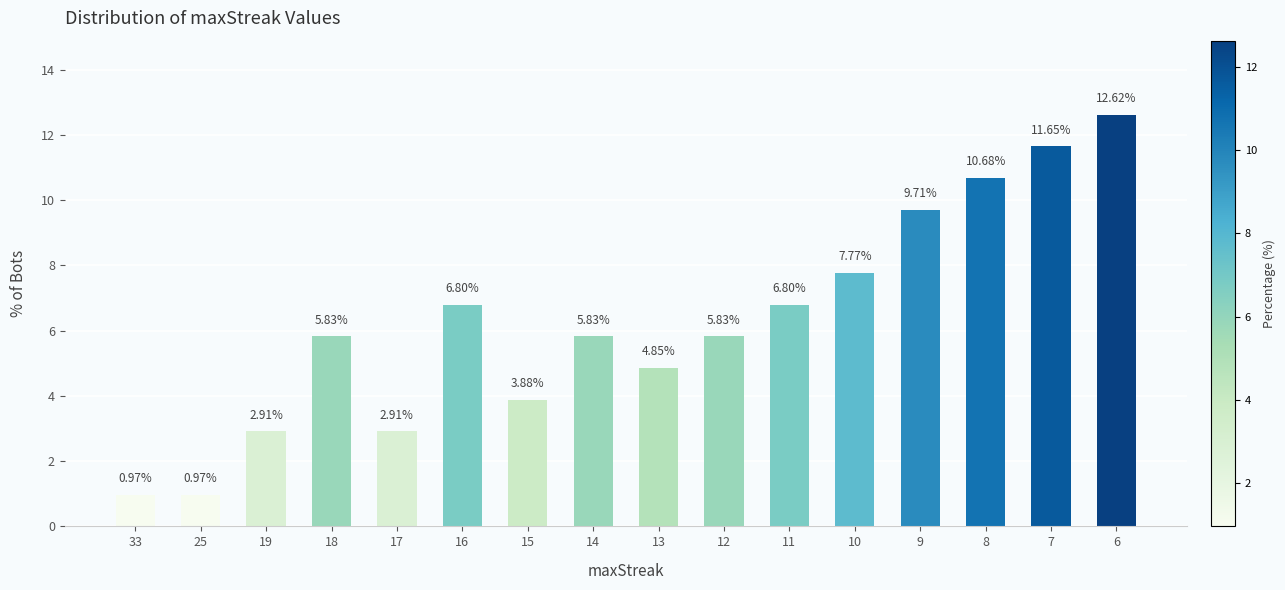

What is the difference between the second highest and second lowest values?

10.7